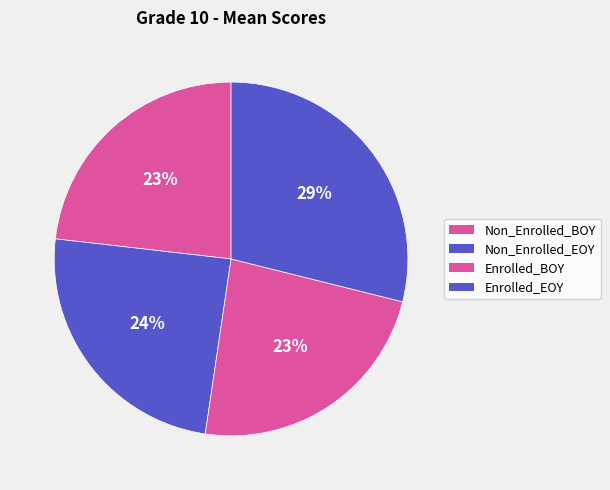

Count the number of slices in the pie.

4